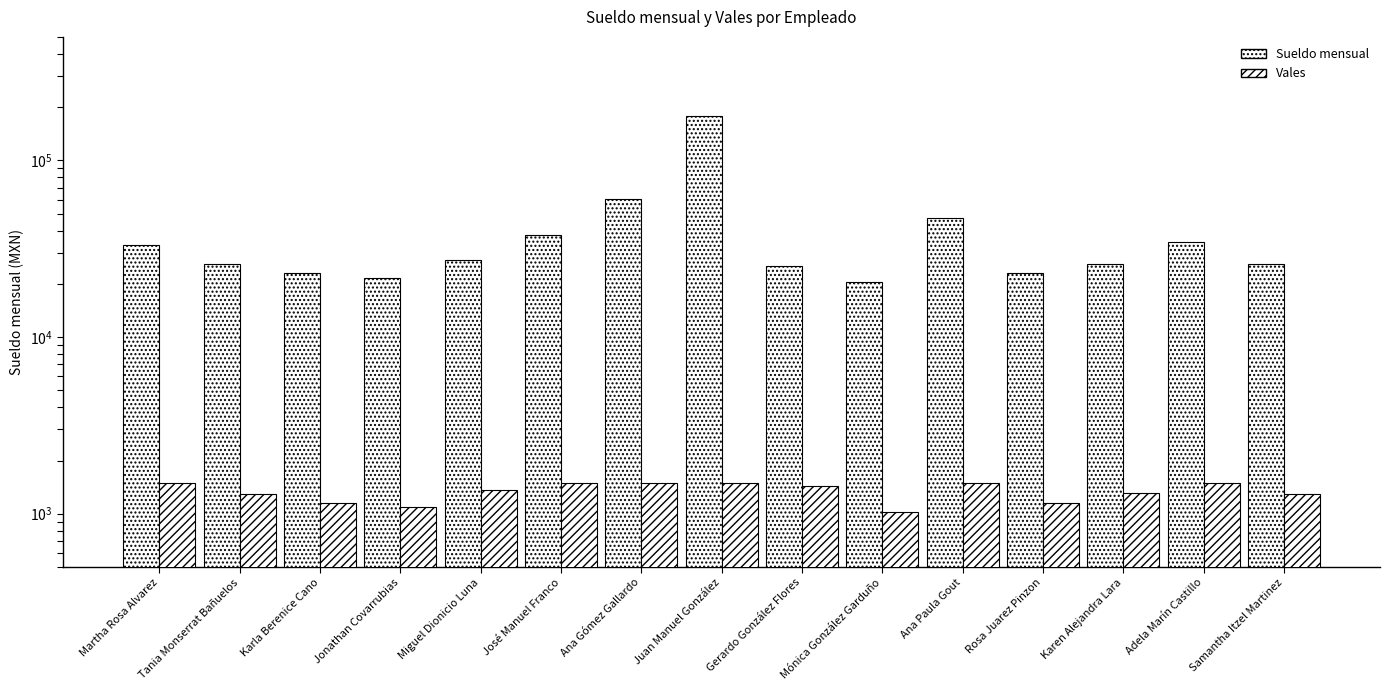

What is the total value across all series at Ana Gómez Gallardo?

62000.0